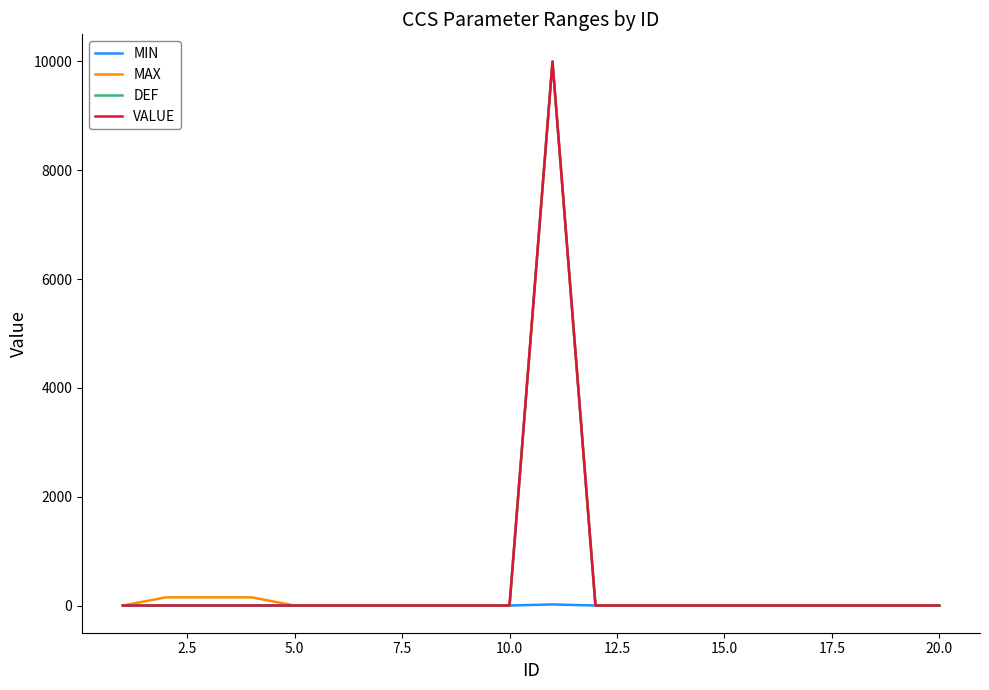

Rank the series by their maximum value, from highest to lowest.

MAX, DEF, VALUE, MIN